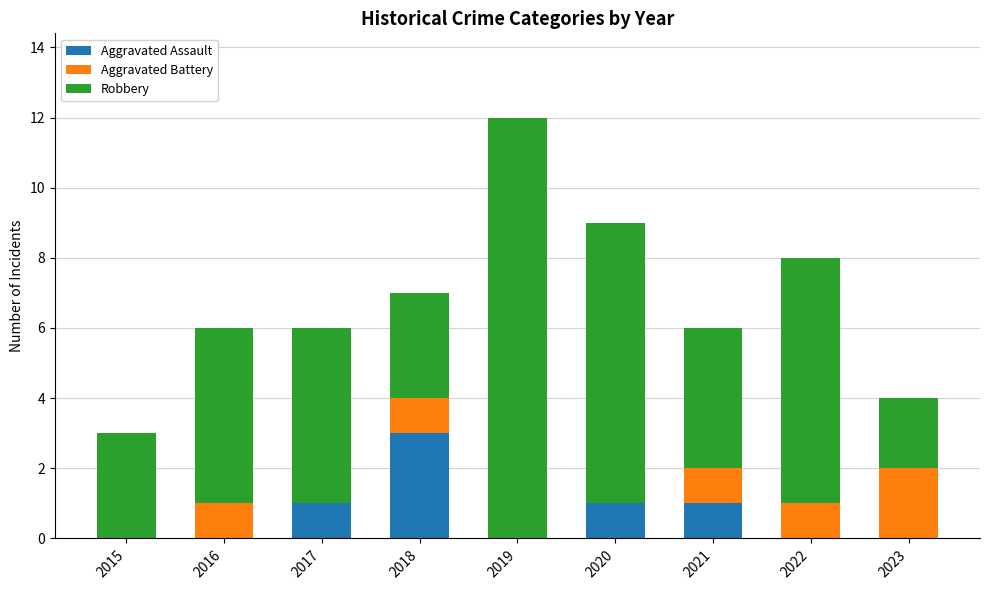

How many data points does each series have?

9